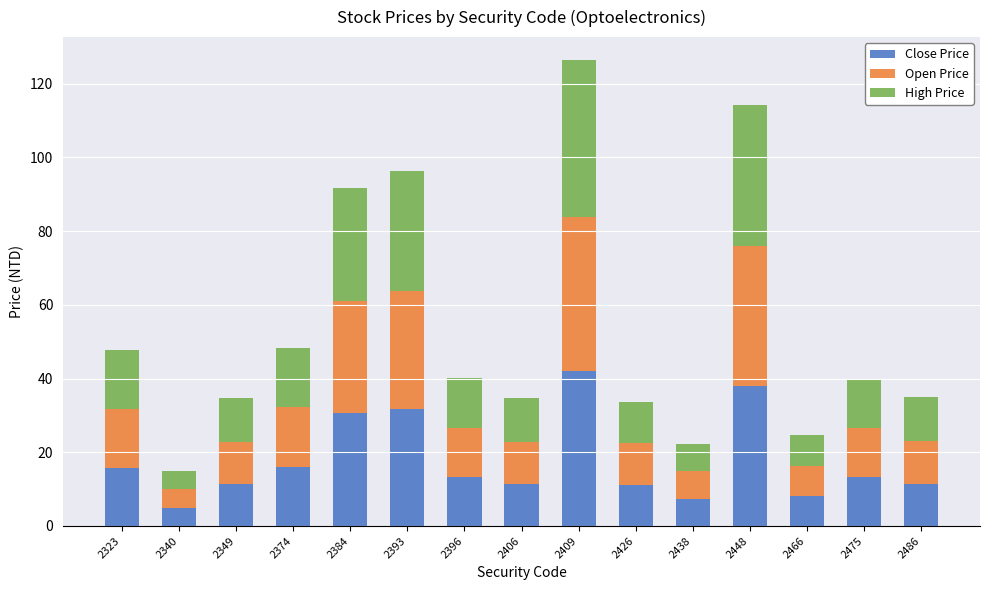

What is the highest value of the Close Price series?

42.1